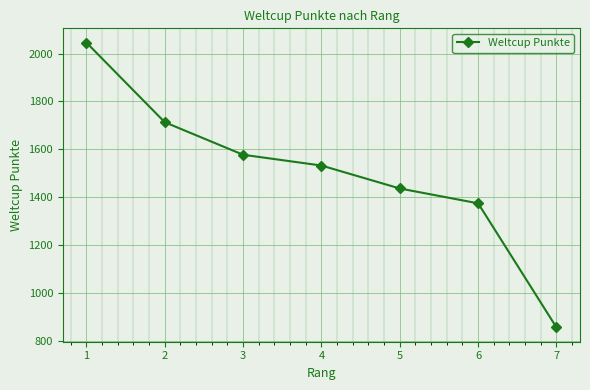

What value does the data have at 2, to the nearest 50?

1700